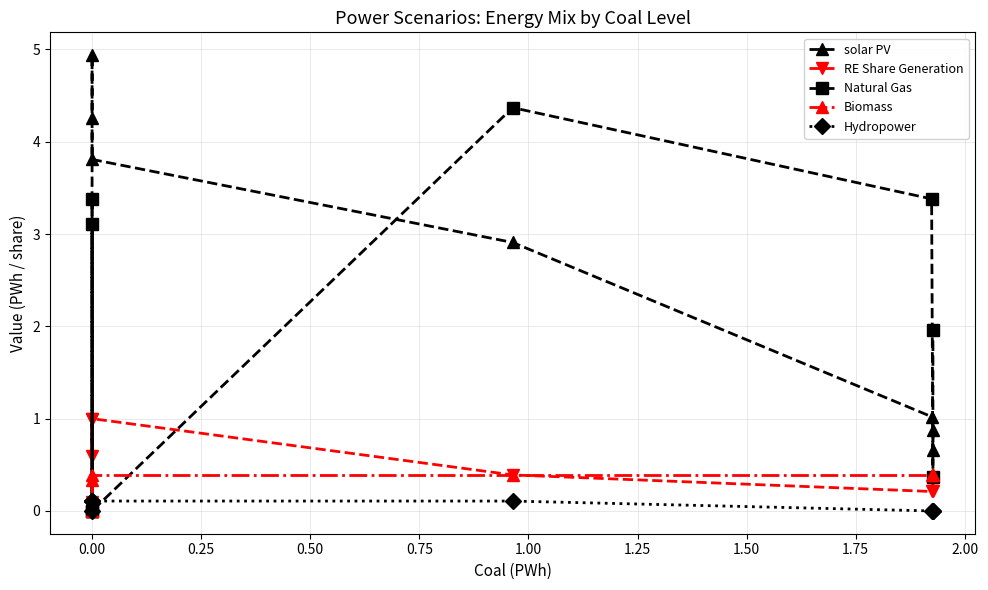

True or false: Biomass has more than 0 points higher than both neighbors.

False